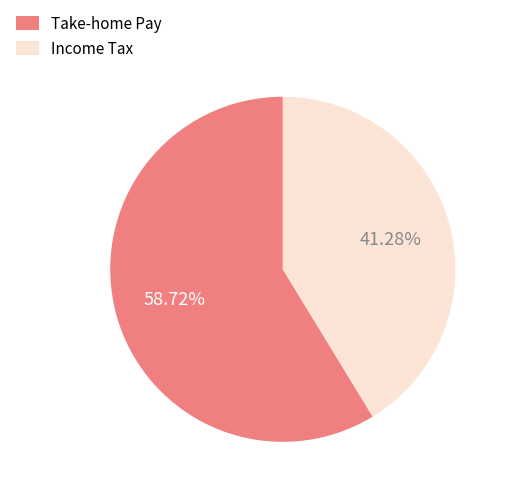

Rank the categories by value from highest to lowest.

Take-home Pay, Income Tax